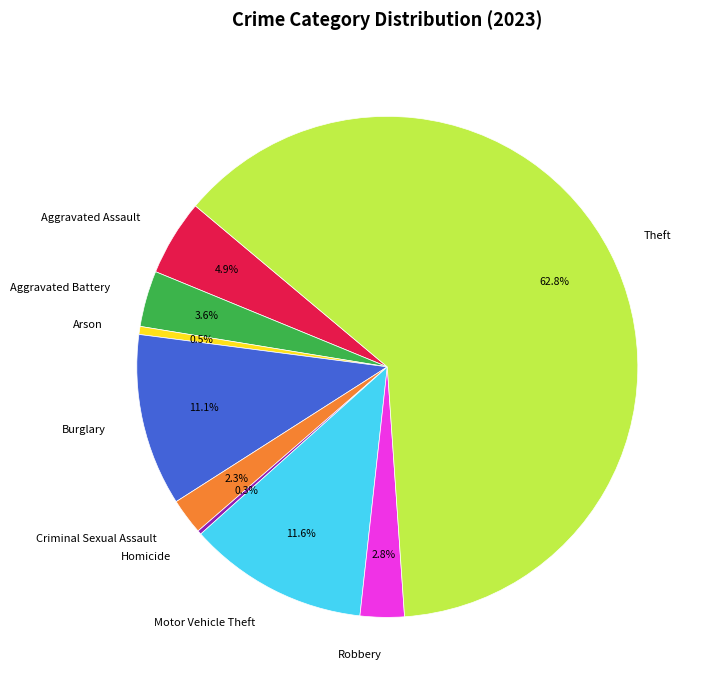

Which slice represents more than half of the pie?

Theft